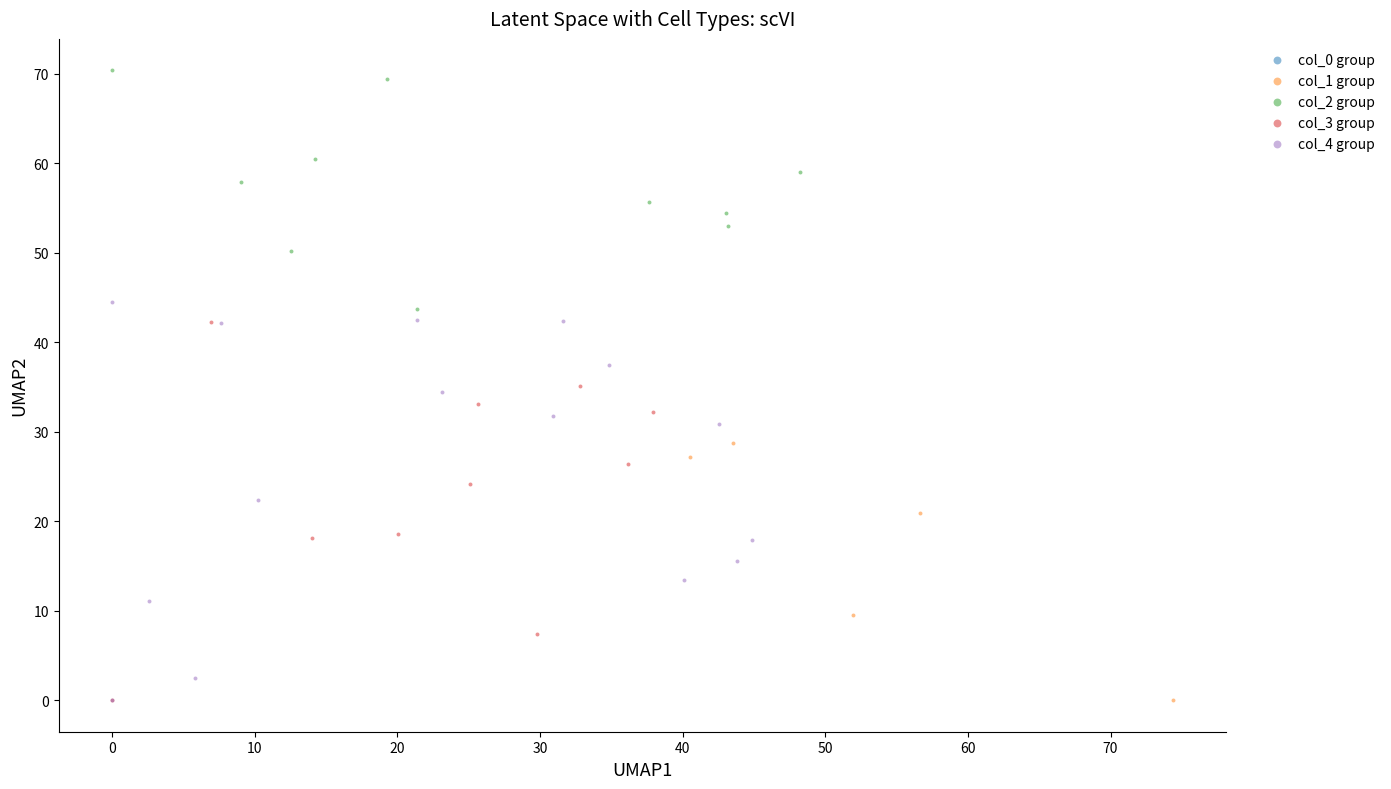

Which series contains the highest Y value?

col_2 group